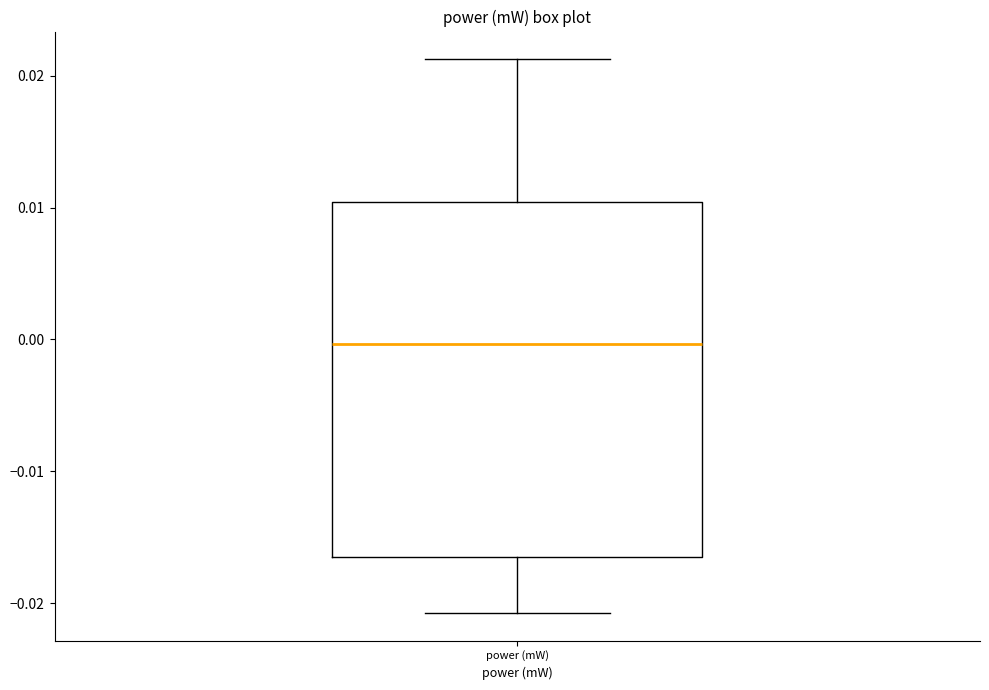

Read this box plot against the y-axis: the position of the median line, the range covered by the box, and the ends of both whiskers. The values are not printed on the chart, so give them approximately, as read against the axis.

median 0.000, box -0.017 to 0.010, whiskers -0.021 to 0.021